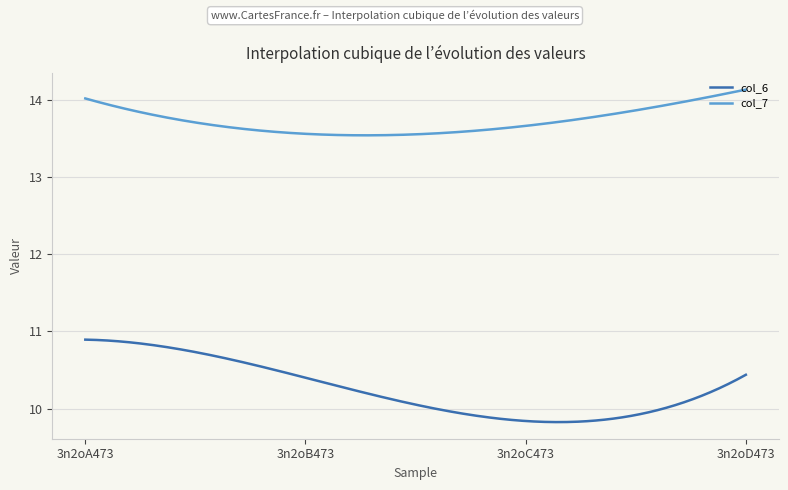

Which series has the largest range (max minus min)?

col_6